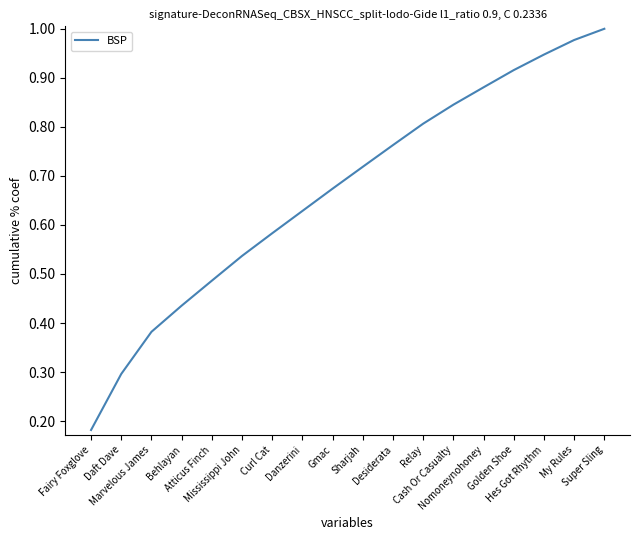

Reading left to right, transcribe all the data shown in this chart.

Fairy Foxglove=0.2	Daft Dave=0.3	Marvelous James=0.4	Behlayan=0.4	Atticus Finch=0.5	Mississippi John=0.5	Curl Cat=0.6	Danzerini=0.6	Gmac=0.7	Sharjah=0.7	Desiderata=0.8	Relay=0.8	Cash Or Casualty=0.8	Nomoneynohoney=0.9	Golden Shoe=0.9	Hes Got Rhythm=0.9	My Rules=1.0	Super Sling=1.0